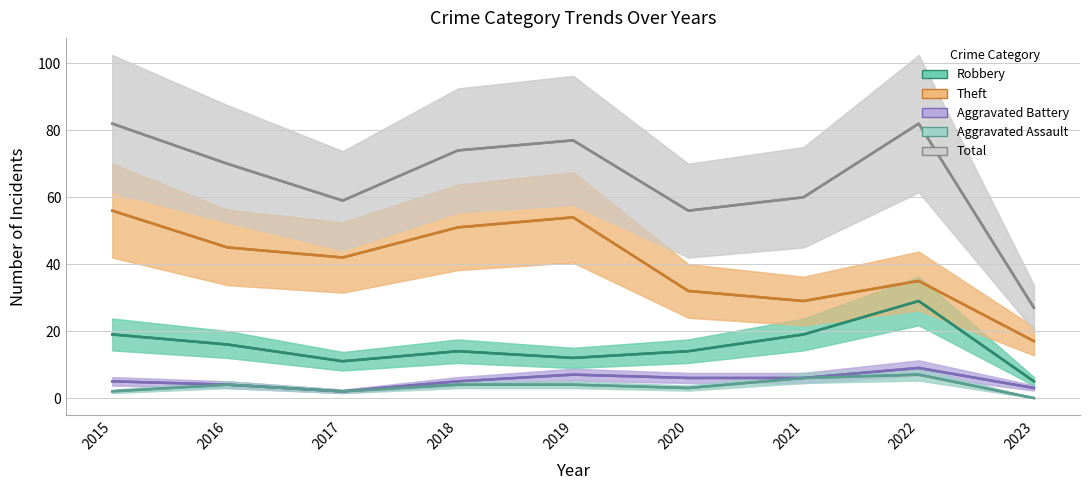

At which category is the sum across all series the highest?

2015